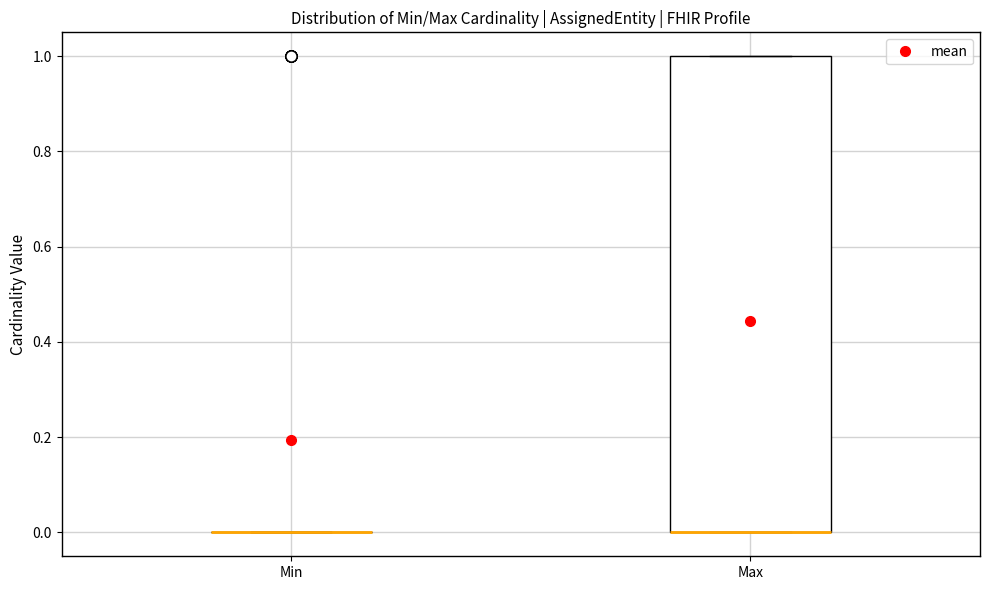

Reading left to right, transcribe this box plot: for each box, give where its median line is, the range the box spans, and where its two whiskers end, as read against the y-axis. The values are not printed on the chart, so give them approximately, as read against the axis.

Min: box collapsed to a line at 0, whiskers 0 to 0
Max: median 0 (drawn on the box's lower edge), box 0 to 1, whiskers 0 to 1